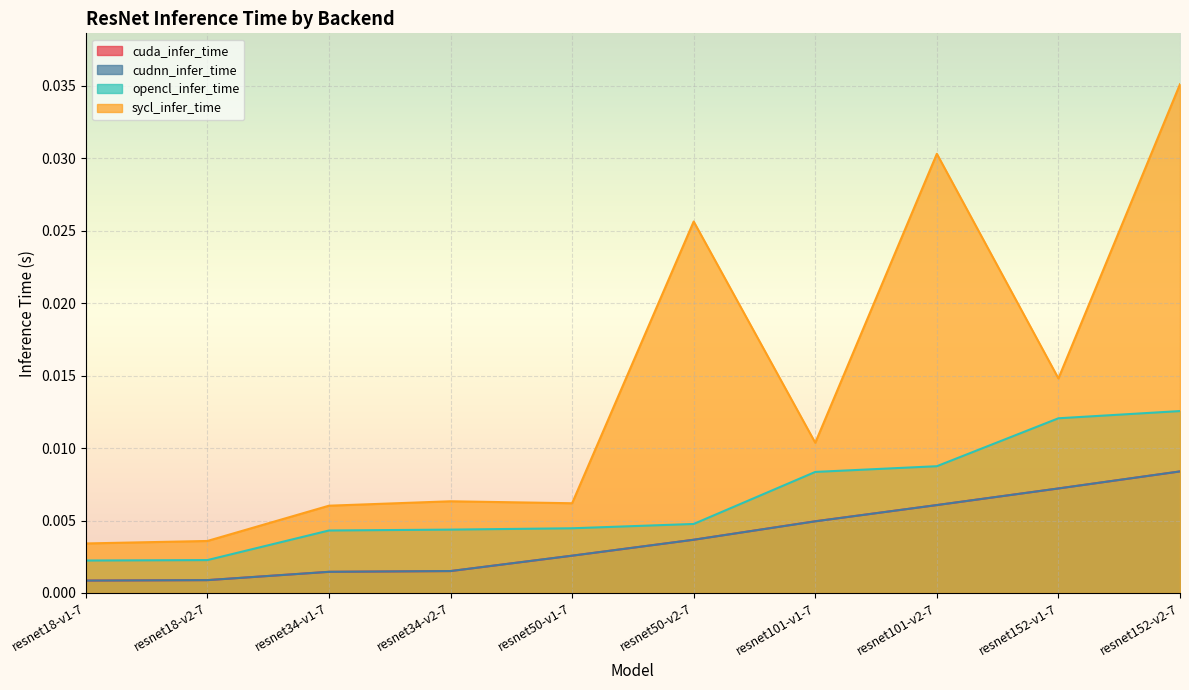

Which series has the largest range (max minus min)?

sycl_infer_time